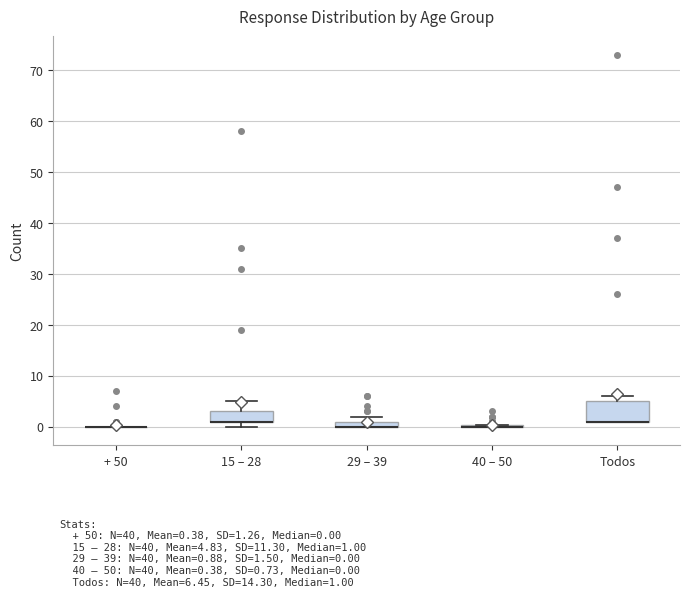

Comparing the boxes themselves (not the whiskers), which one is the tallest?

Todos